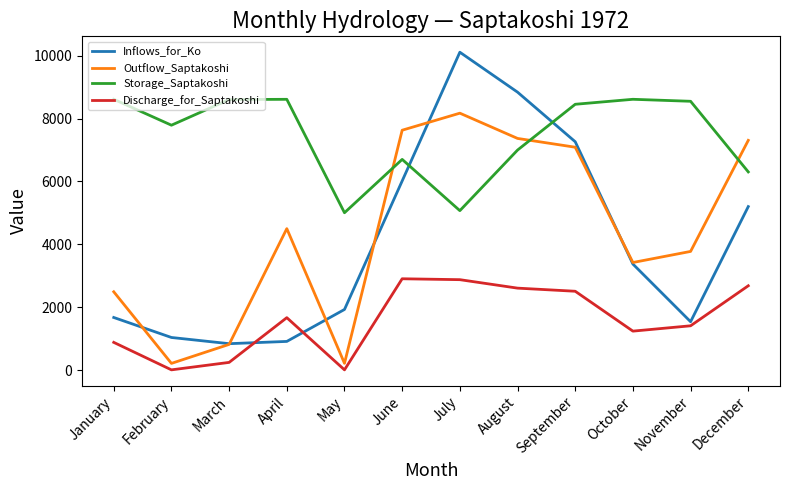

Where does the Outflow_Saptakoshi series first go above 4499?

April